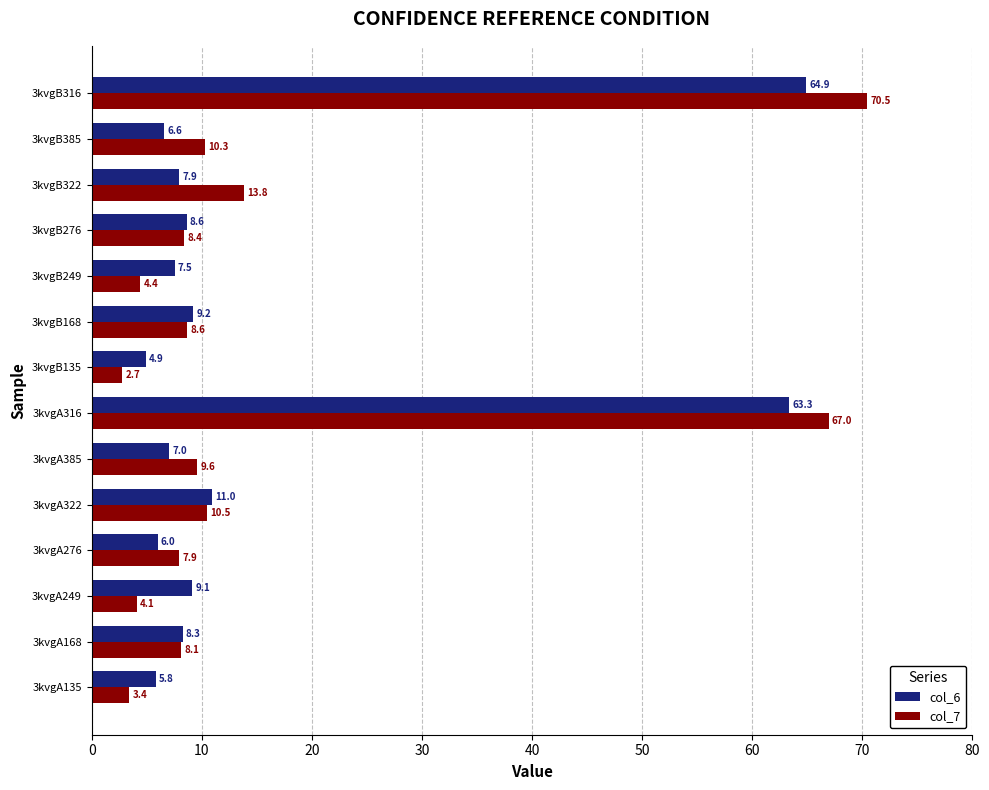

At which label is col_7 closest to 36?

3kvgB322